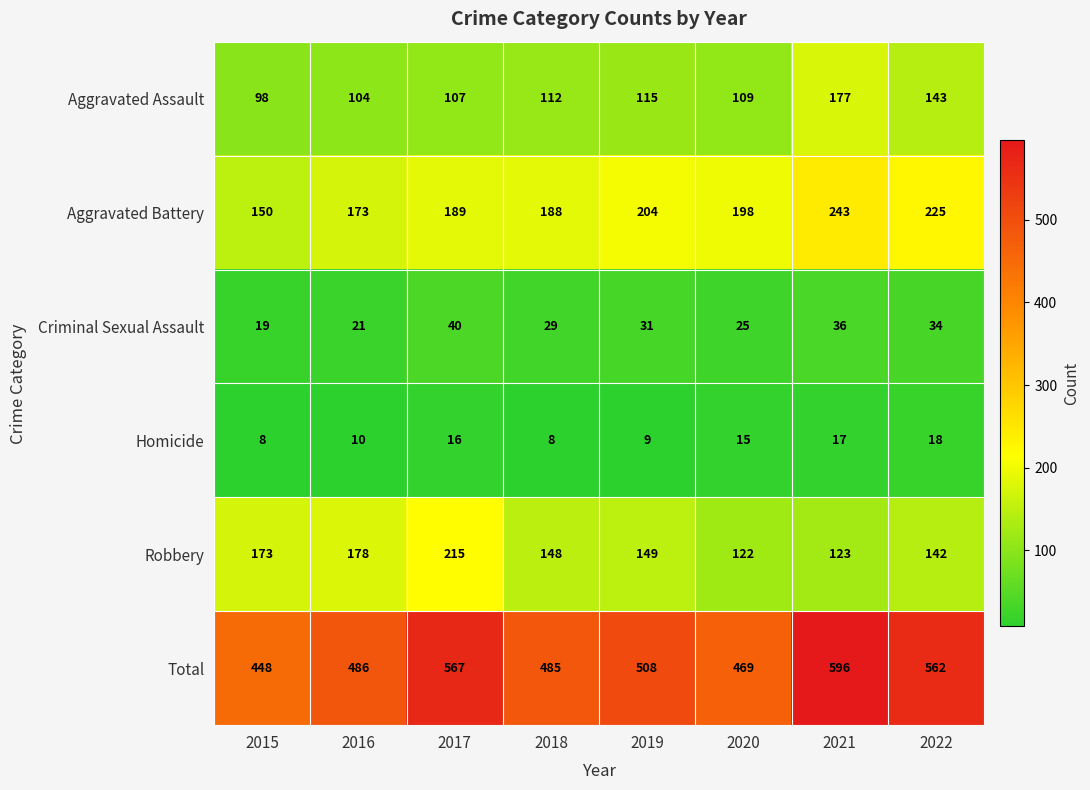

Where does the Criminal Sexual Assault series first go above 31?

2017